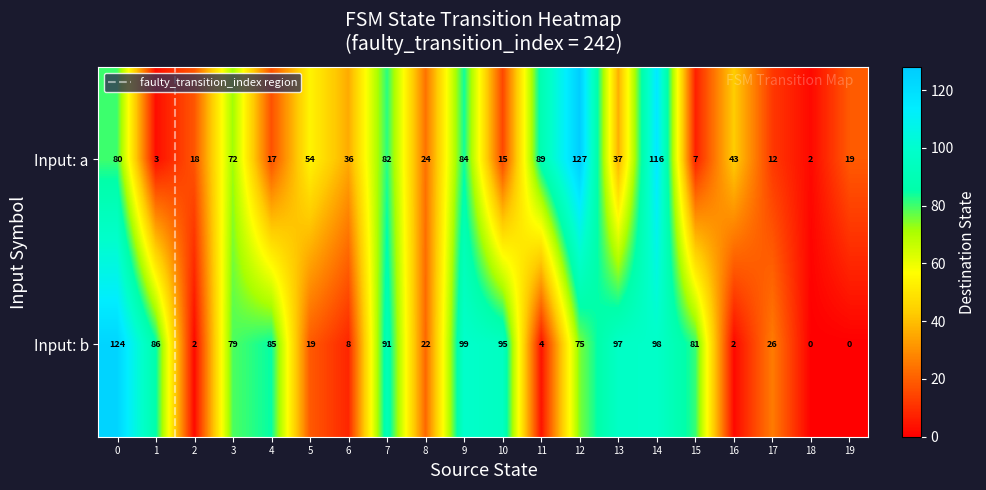

Where is Input: b nearest to the value 62?

12